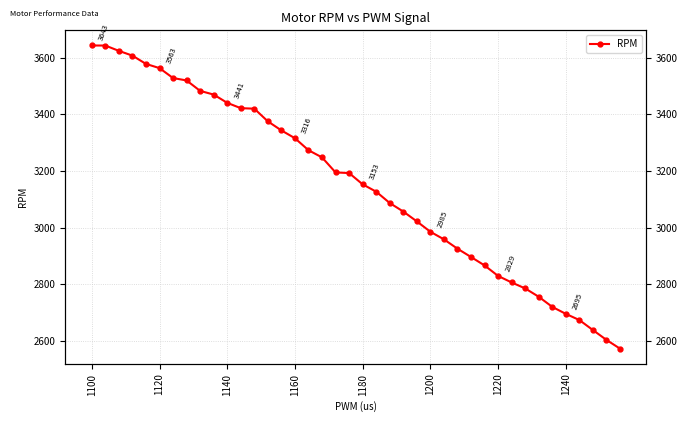

Count the number of categories in the chart.

40